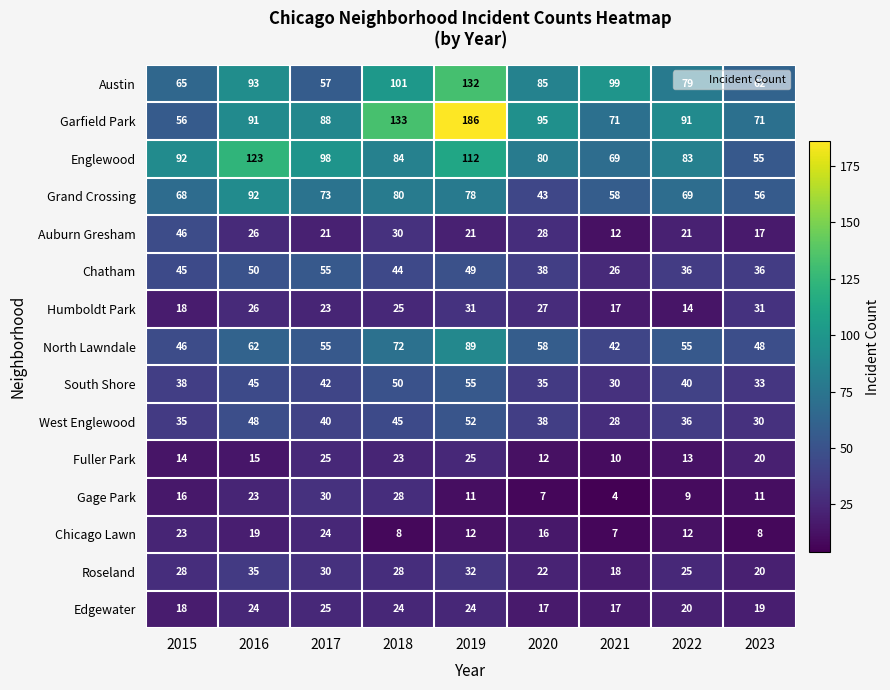

Which series has the largest range (max minus min)?

Garfield Park